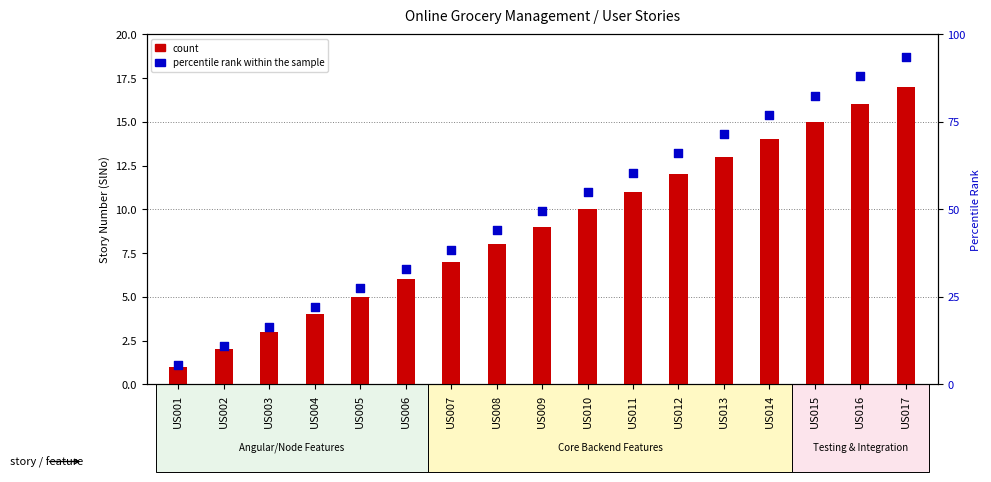

Which series contains the highest Y value?

percentile rank within the sample